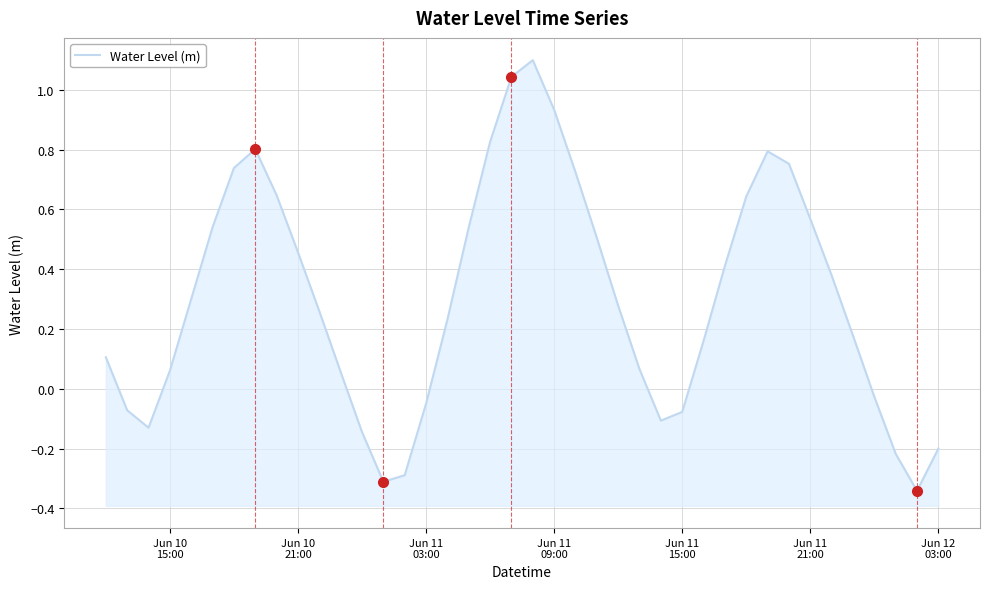

Reading left to right, list all the values displayed in this chart.

0.1	-0.1	-0.1	0.1	0.3	0.5	0.7	0.8	0.6	0.5	0.3	0.1	-0.1	-0.3	-0.3	-0.1	0.2	0.5	0.8	1.0	1.1	0.9	0.7	0.5	0.3	0.1	-0.1	-0.1	0.2	0.4	0.6	0.8	0.8	0.6	0.4	0.2	-0.0	-0.2	-0.3	-0.2